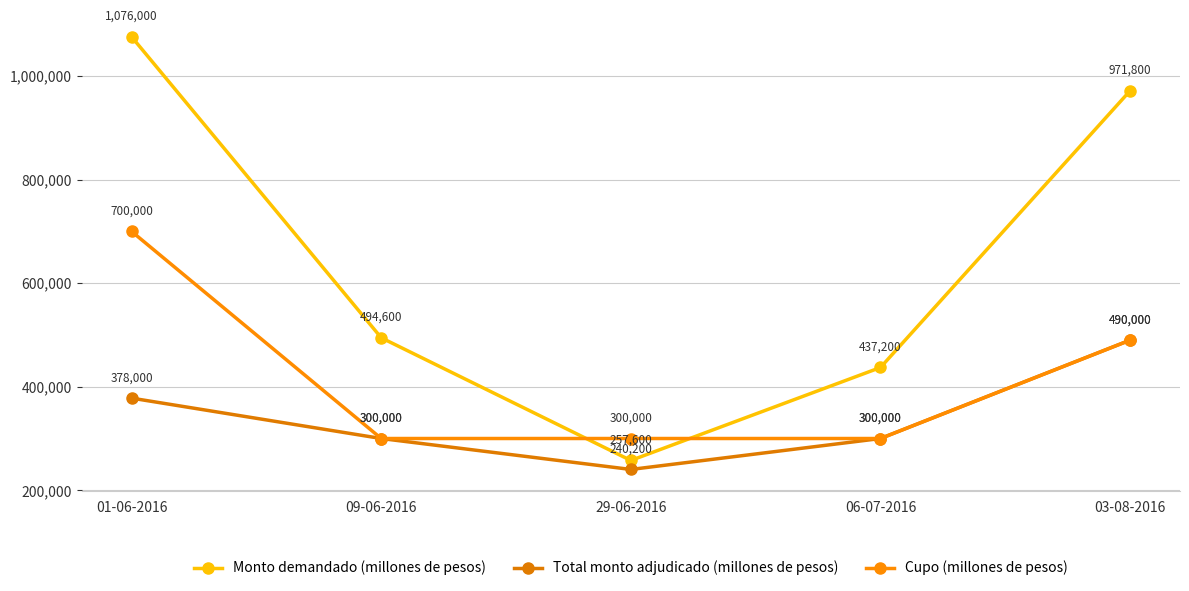

How many values in the Total monto adjudicado (millones de pesos) series are below 300000?

1